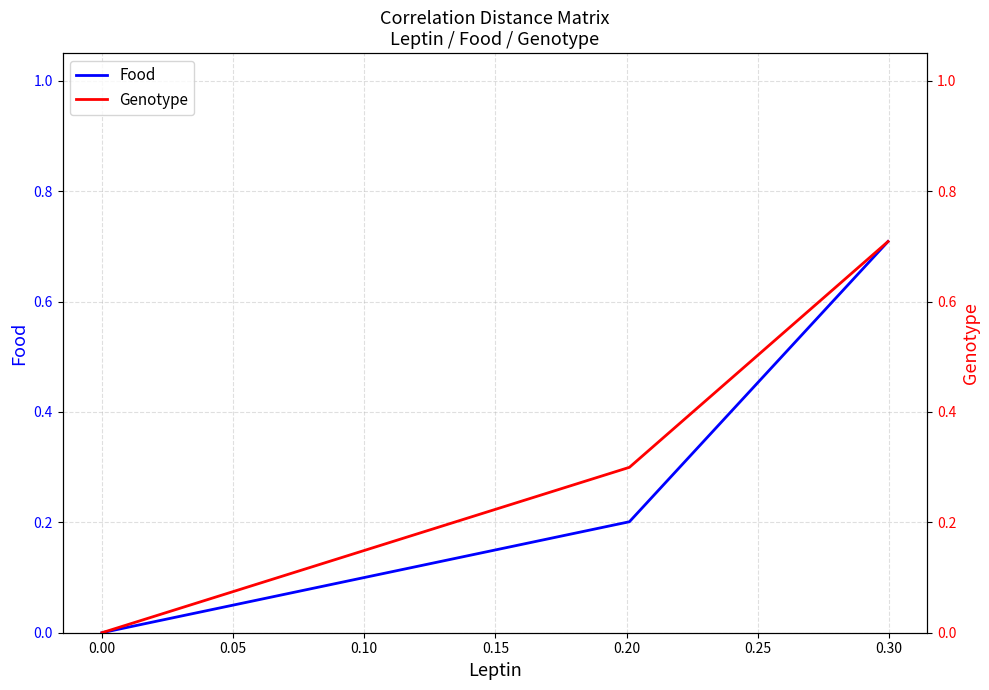

List the series in order of their peak value, lowest first.

Food, Genotype